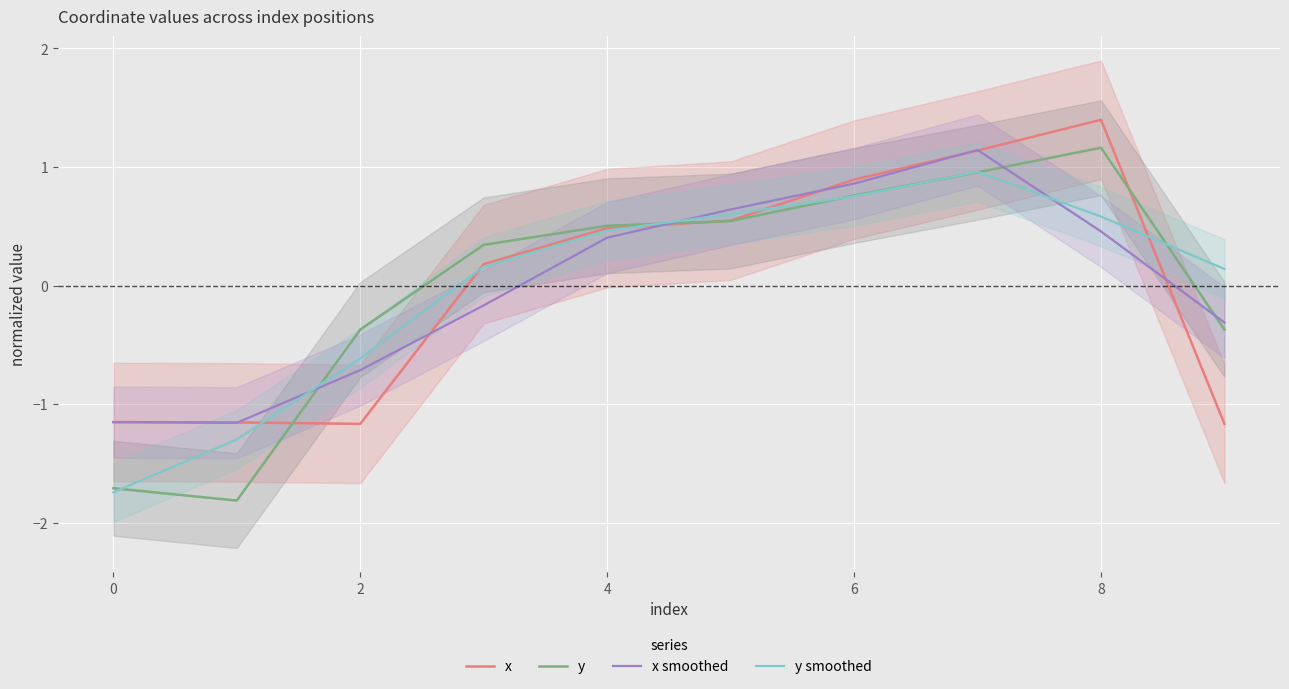

Is the value of y at 0 greater than the value of x at 0?

No